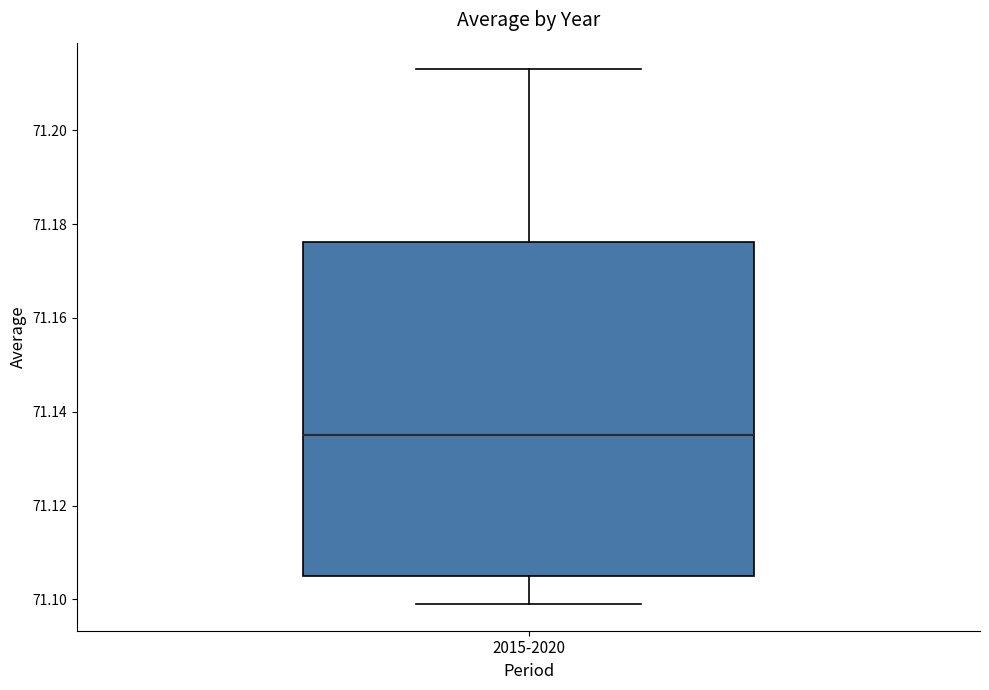

Transcribe this box plot: give where the median line is, the range the box spans, and where the two whiskers end, as read against the y-axis. The values are not printed on the chart, so give them approximately, as read against the axis.

median 71.136, box 71.106 to 71.176, whiskers 71.100 to 71.214